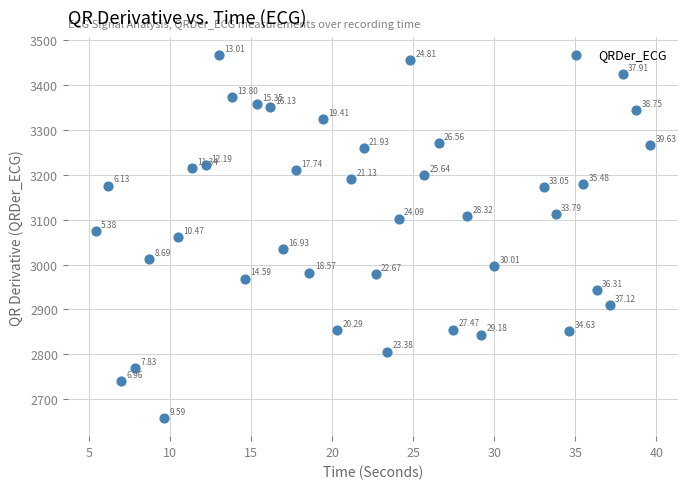

What is the range of X values (max minus min)?

34.2